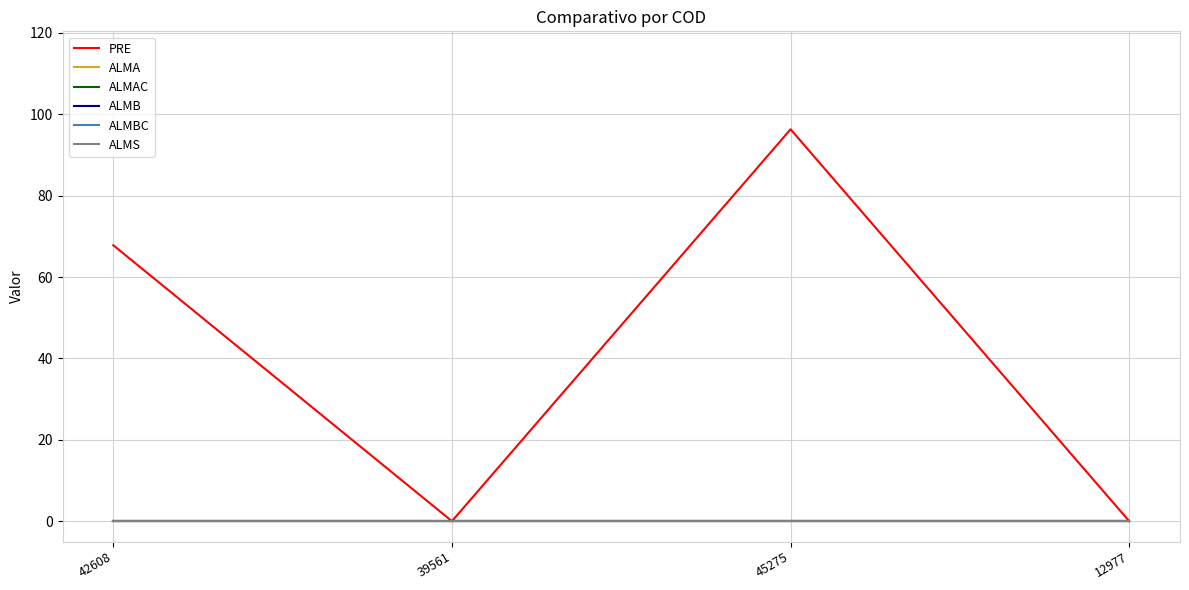

Does the chart have visible grid lines?

Yes